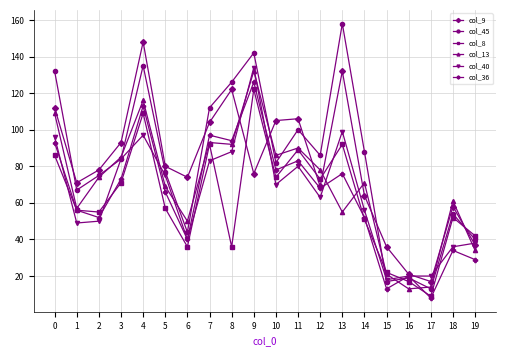

Is this an area chart (filled region under the line)?

No